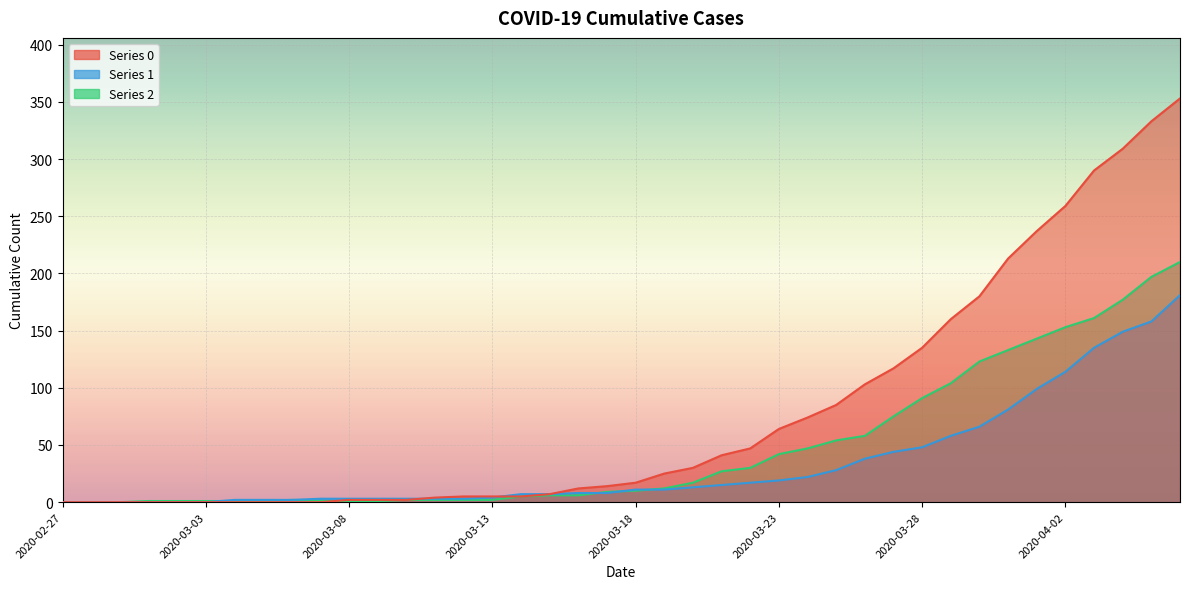

List the series in order of their overall mean, highest first.

0, 2, 1